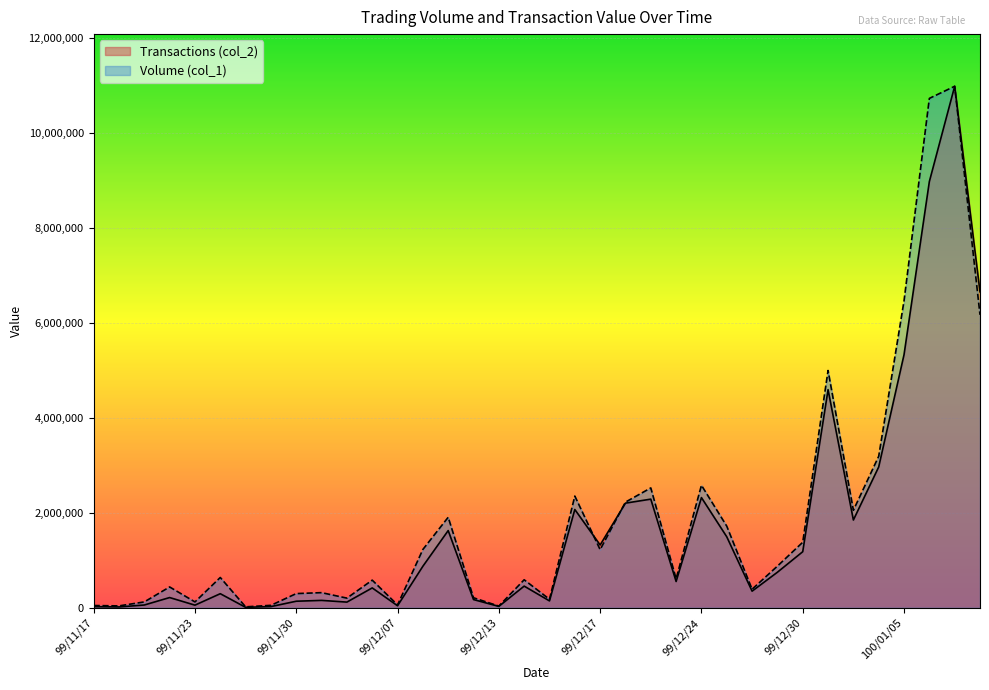

What is the sum of all Volume (col_1) values?

67569656.0